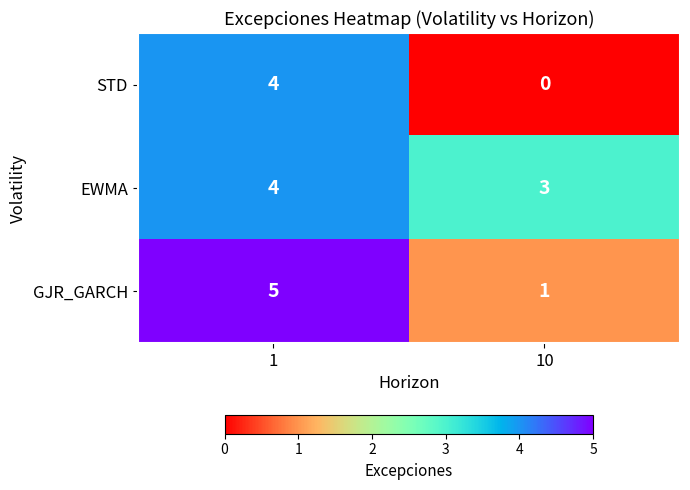

What is the sum of the STD values at 10 and 1?

4